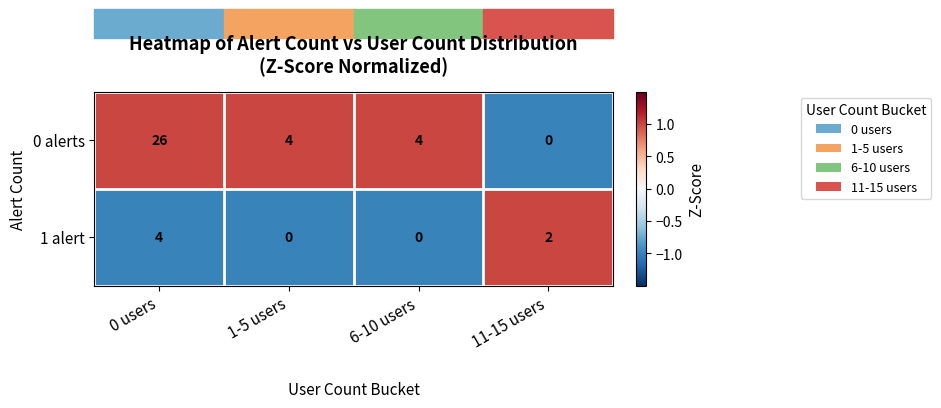

What is the difference between the highest and lowest values at 0 users?

22